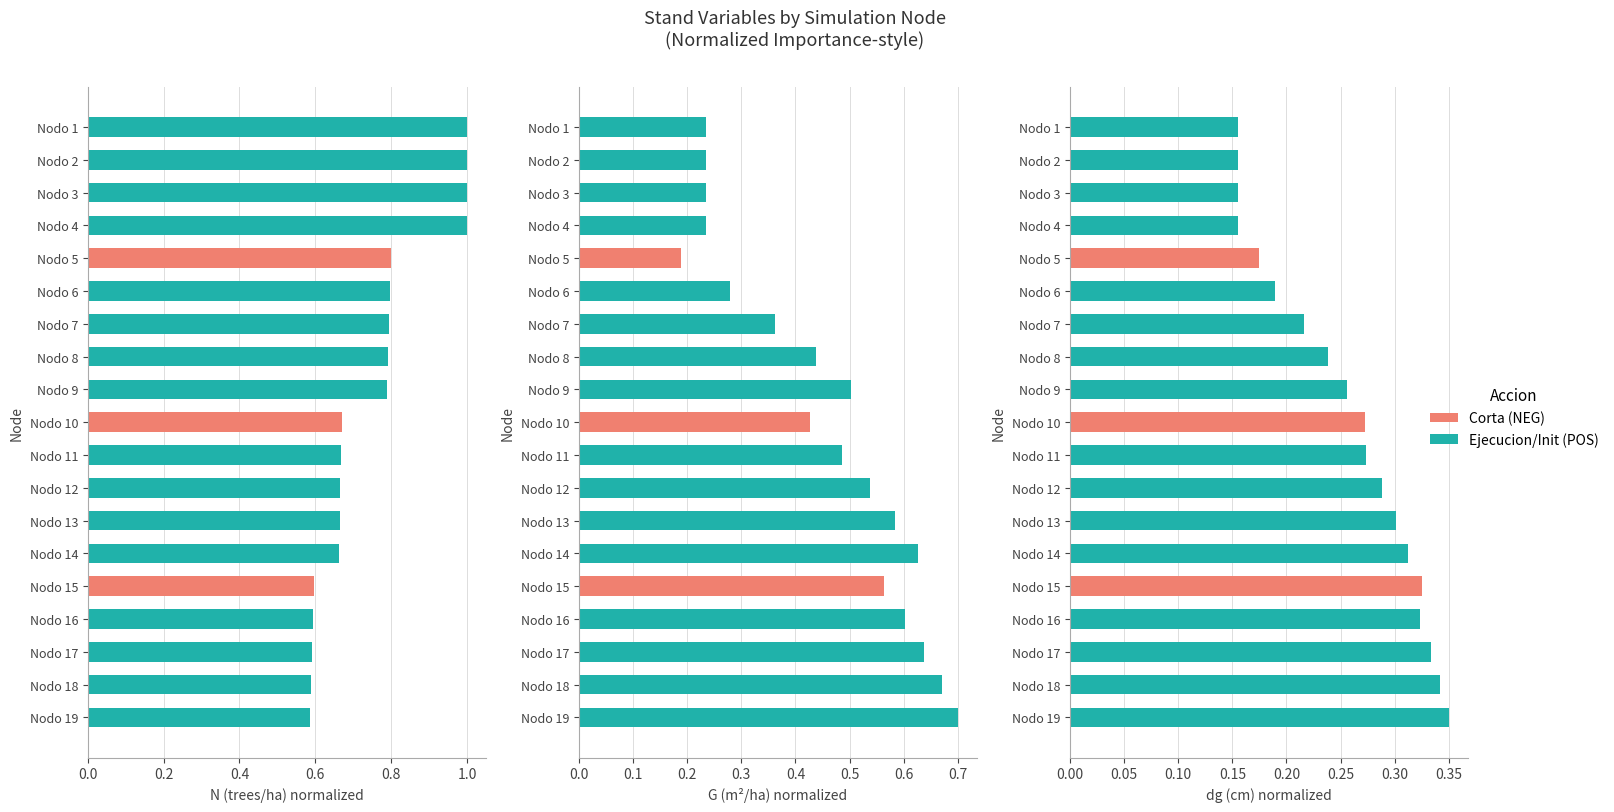

List the series in order of their peak value, highest first.

N (normalized), G (normalized), dg (normalized)